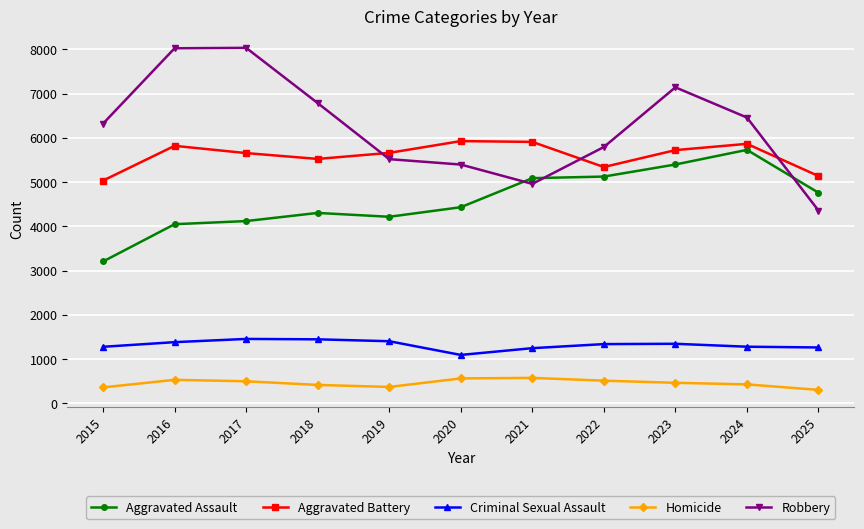

What is the value of the Criminal Sexual Assault point at the 1st from the left?

1276